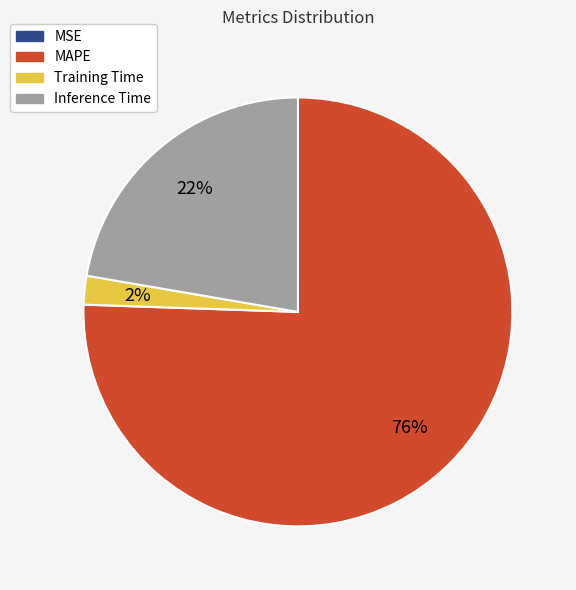

True or false: MAPE accounts for 66% of the total.

False